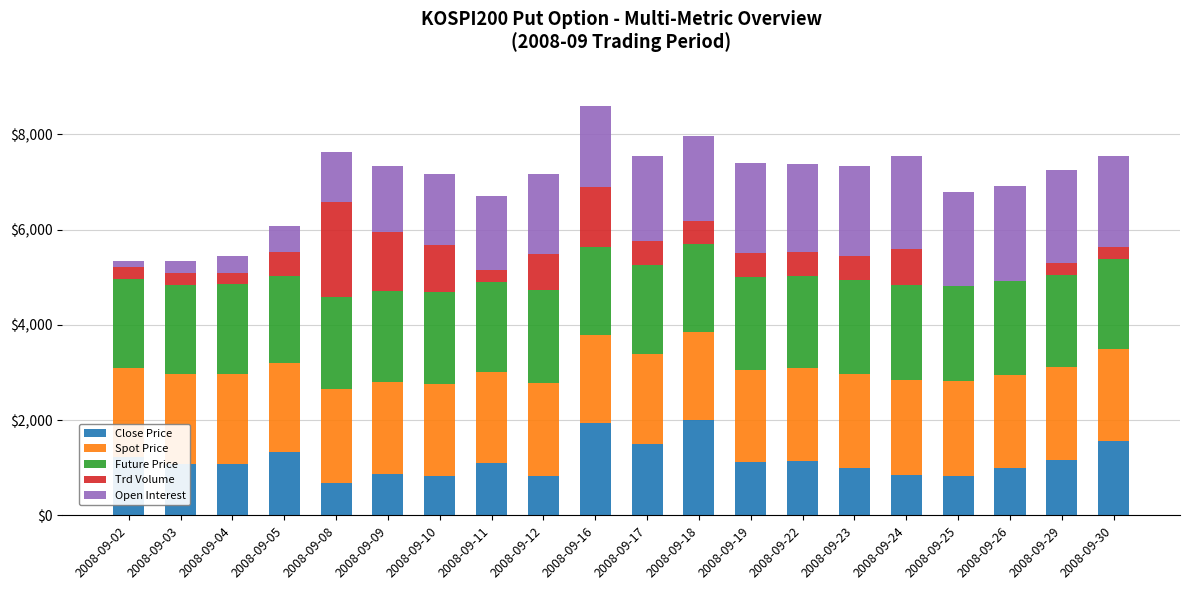

What is the highest value of the Close Price series?

2000.0